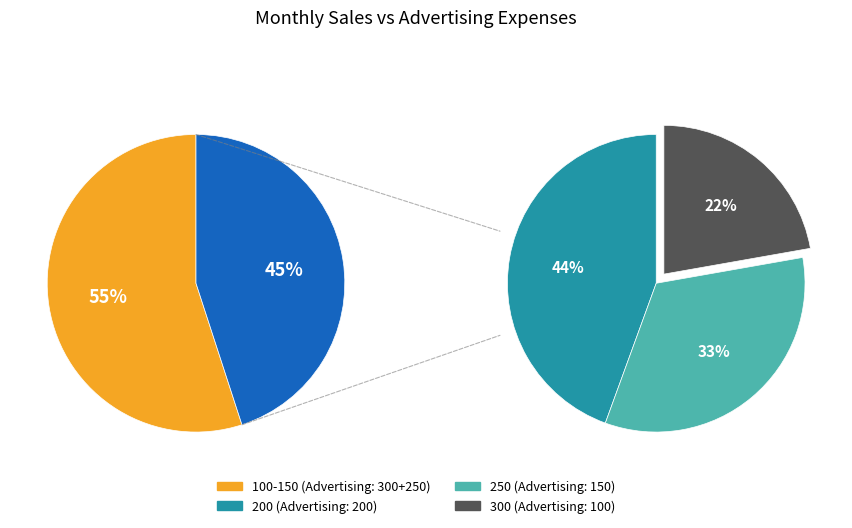

How many segments does this pie chart have?

5